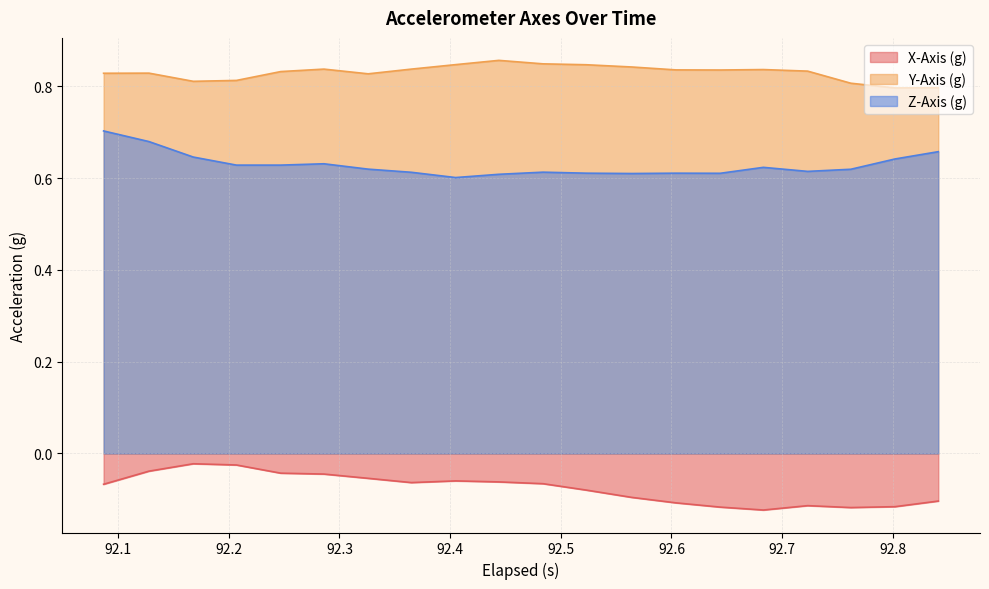

List the series in order of their overall mean, lowest first.

X-Axis (g), Z-Axis (g), Y-Axis (g)